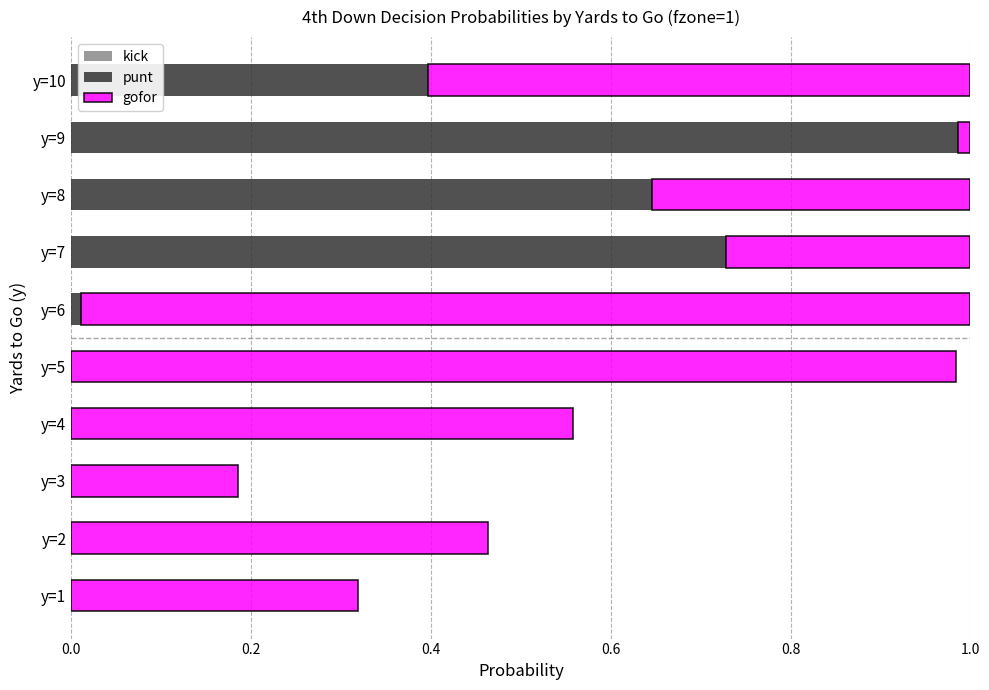

True or false: punt has a value of 0.6 at y=2.

False